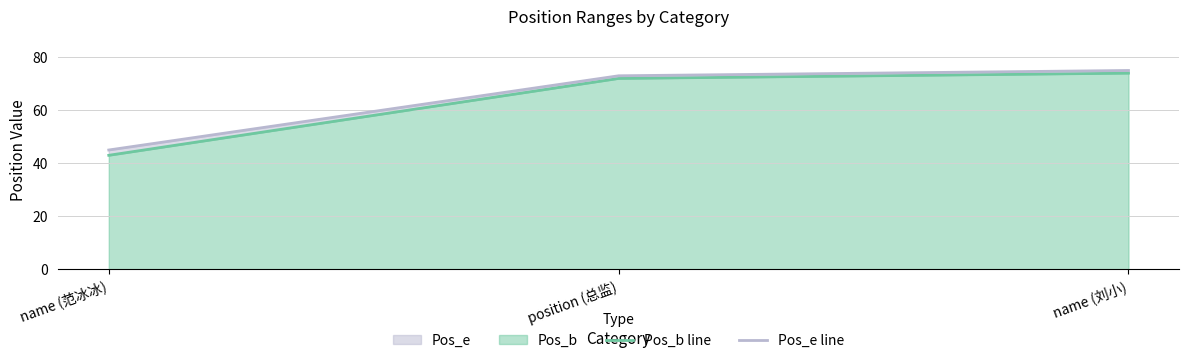

Which category has the lowest value in the Pos_b line series?

name (范冰冰)